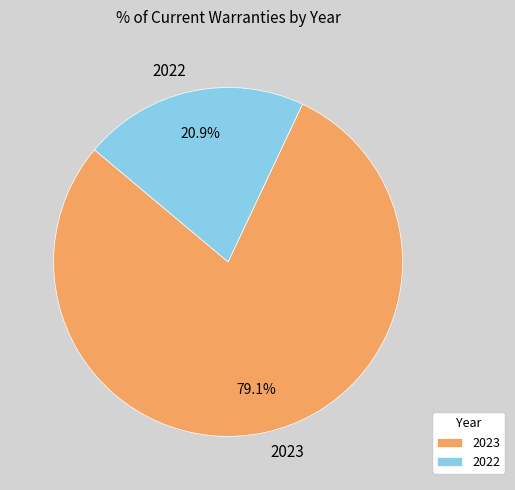

Between 2023 and 2022, which is larger?

2023